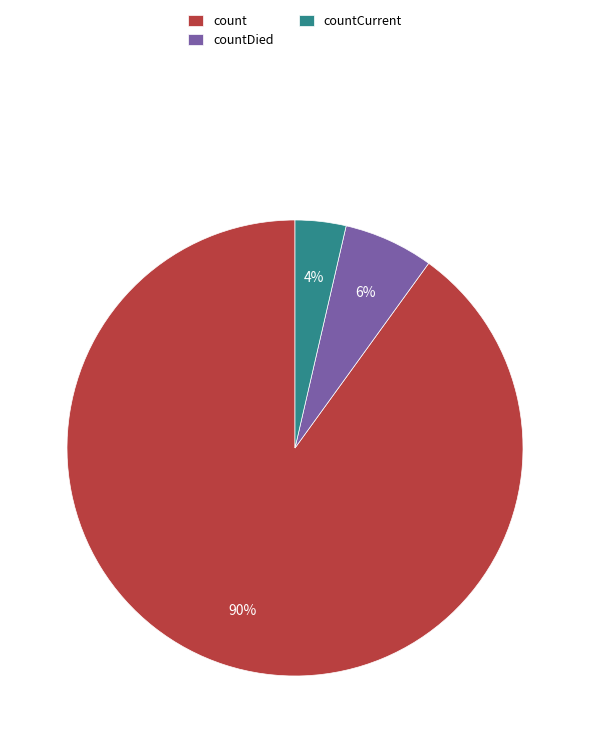

Is there any slice that represents more than half of the pie?

Yes